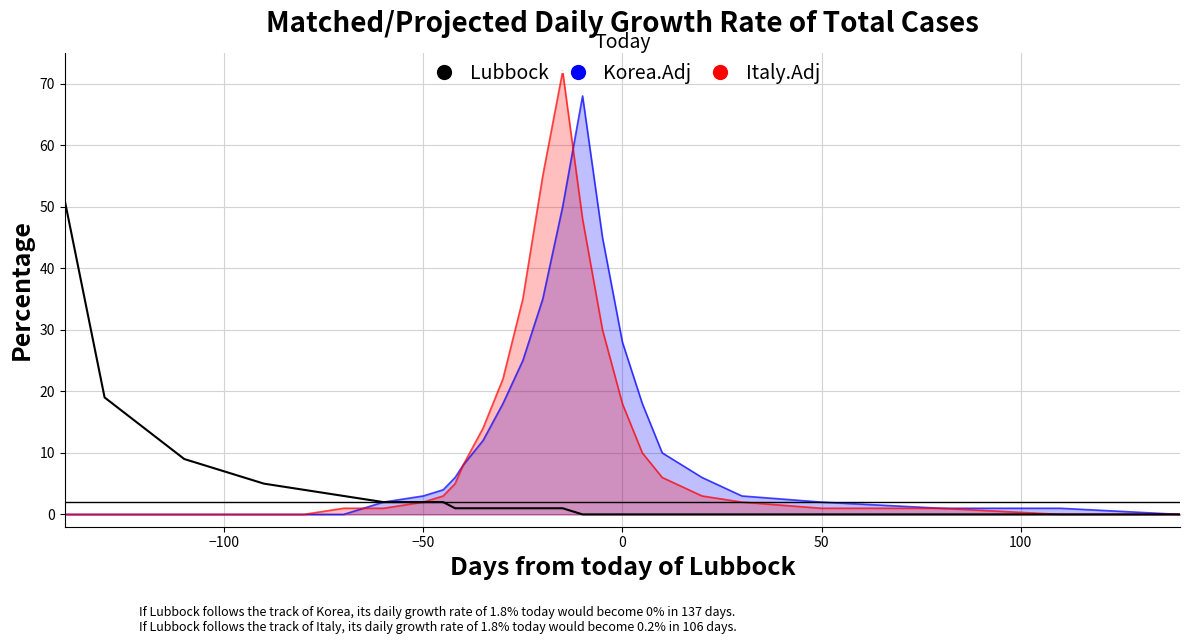

True or false: Italy.Adj has a value of 1 at 26.

False